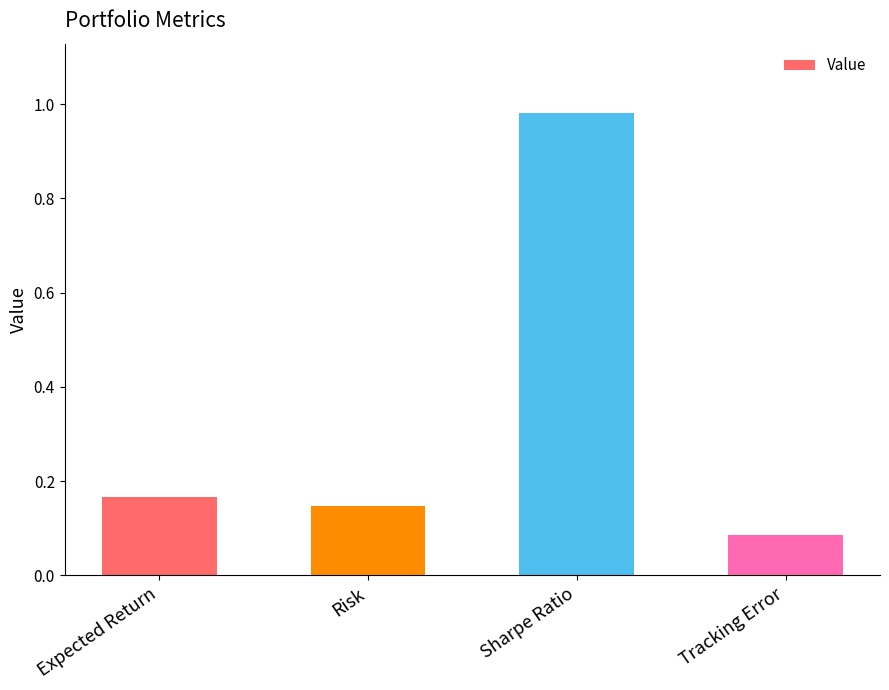

What is the average value?

0.3